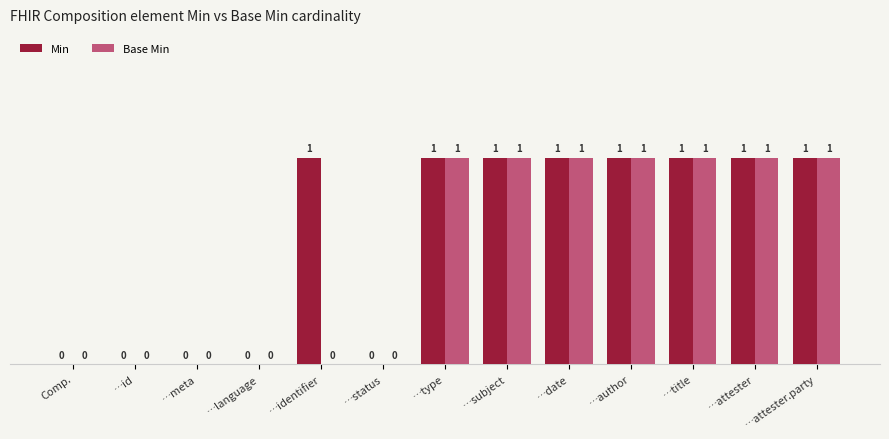

Is it true that Min equals 1 at …language?

False